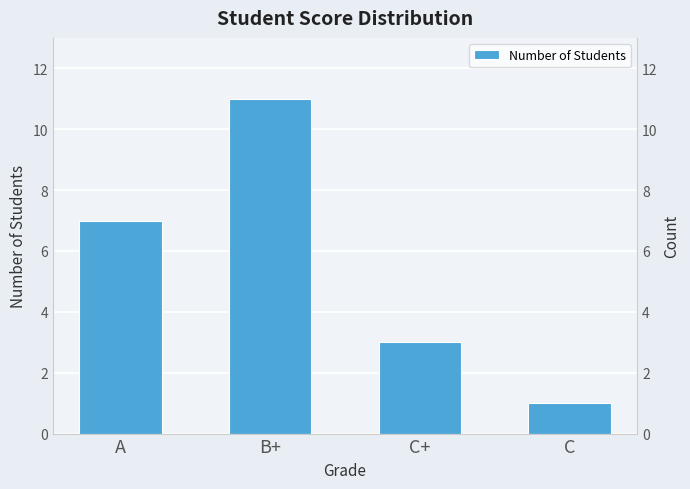

Rank the categories by value from lowest to highest.

C, C+, A, B+